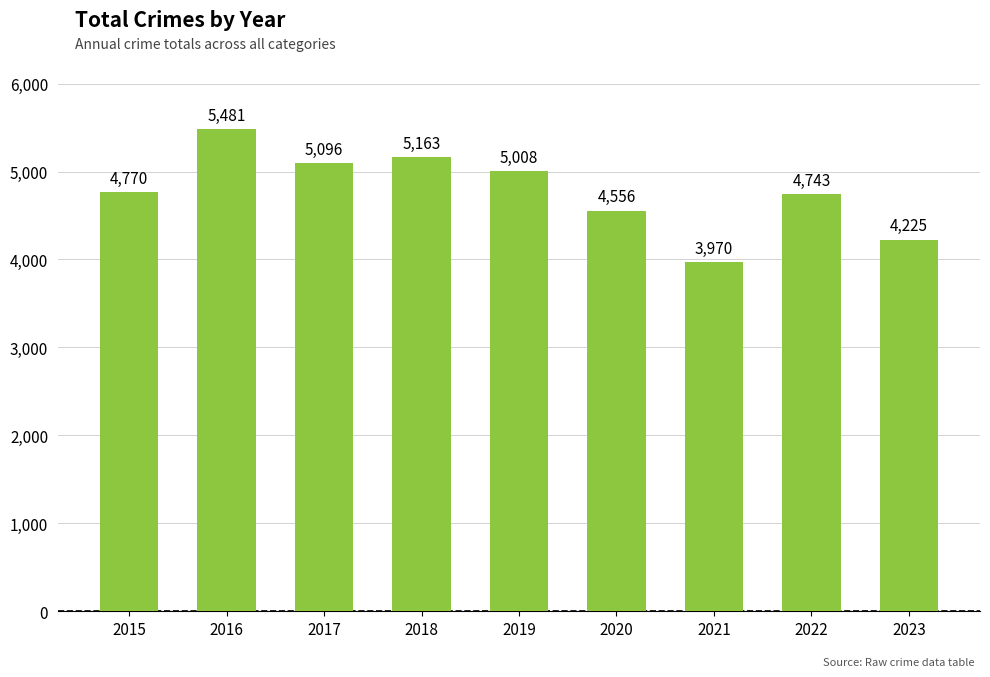

What is the sum of all values?

43012